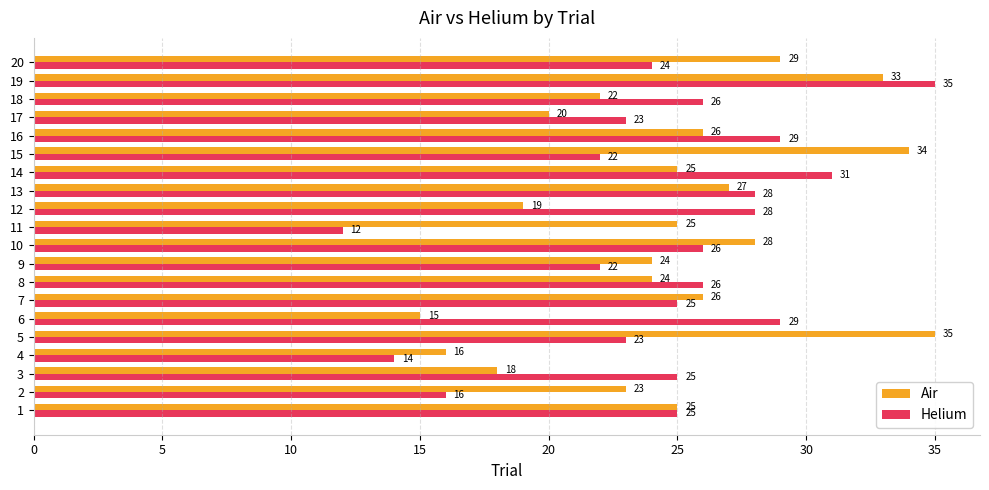

Is the value of Air at 11 greater than the value of Helium at 19?

No